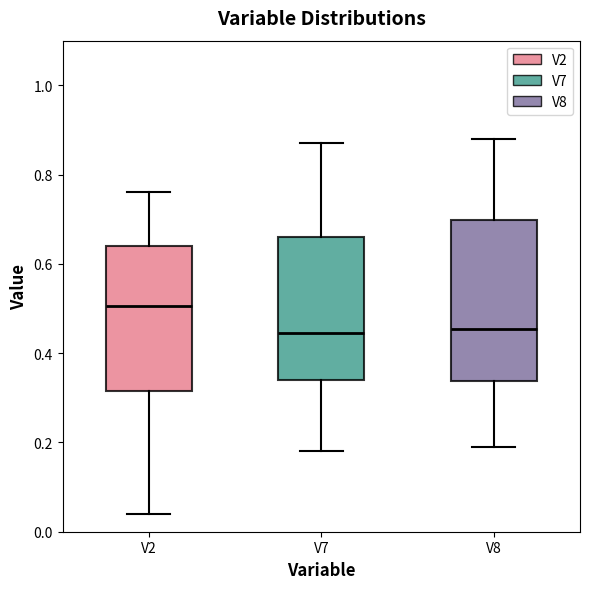

Reading left to right, transcribe this box plot: for each box, give where its median line is, the range the box spans, and where its two whiskers end, as read against the y-axis. The values are not printed on the chart, so give them approximately, as read against the axis.

V2: median 0.50, box 0.32 to 0.64, whiskers 0.04 to 0.76
V7: median 0.44, box 0.34 to 0.66, whiskers 0.18 to 0.88
V8: median 0.46, box 0.34 to 0.70, whiskers 0.20 to 0.88